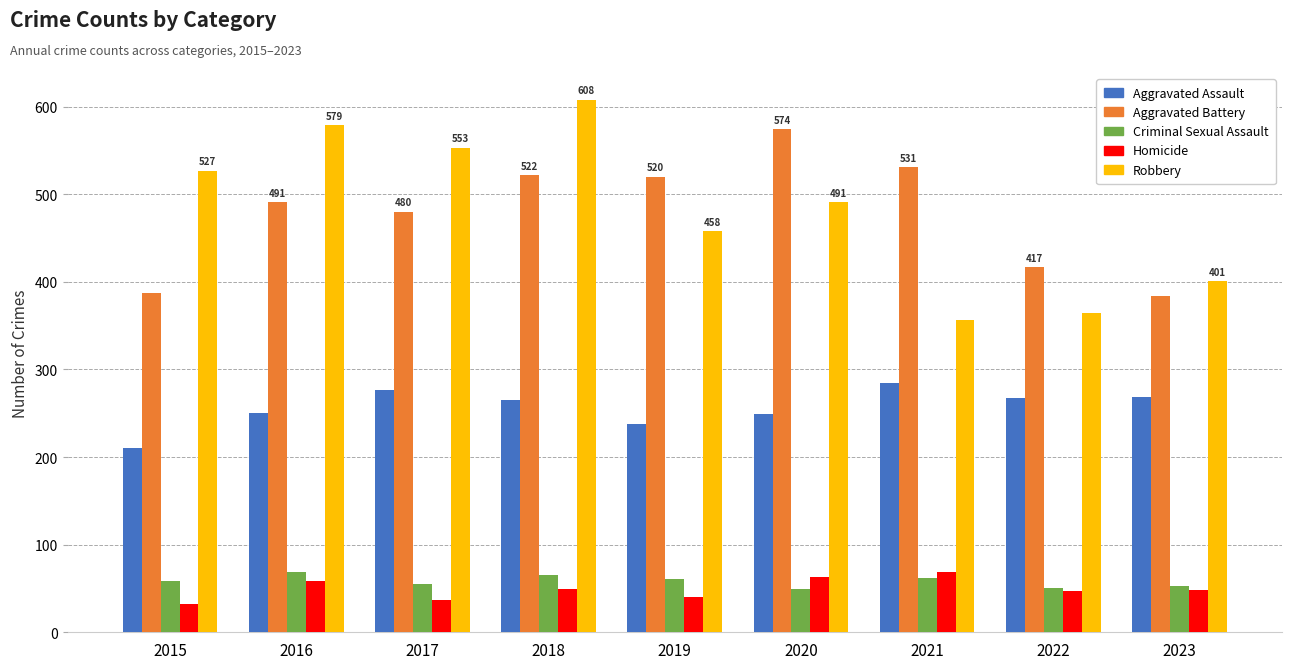

What is the maximum value for Homicide?

69